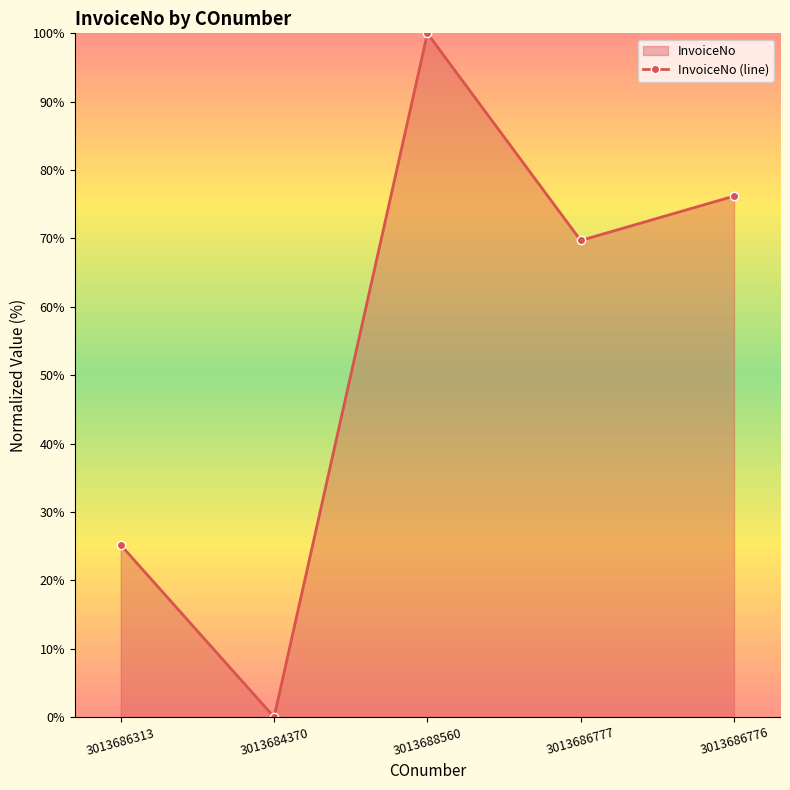

At which category does the chart reach its minimum across all series?

3013684370